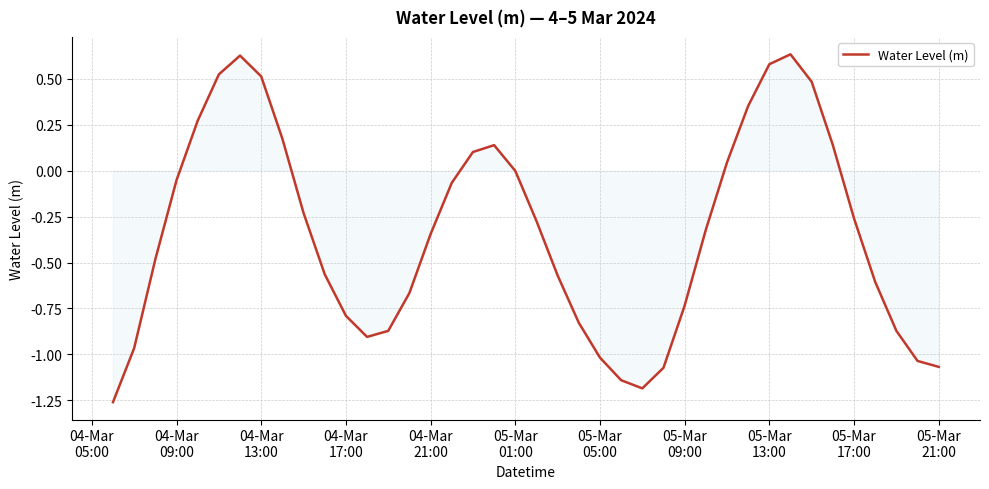

How many interior local valleys (lower than both neighbors) does the data have?

2